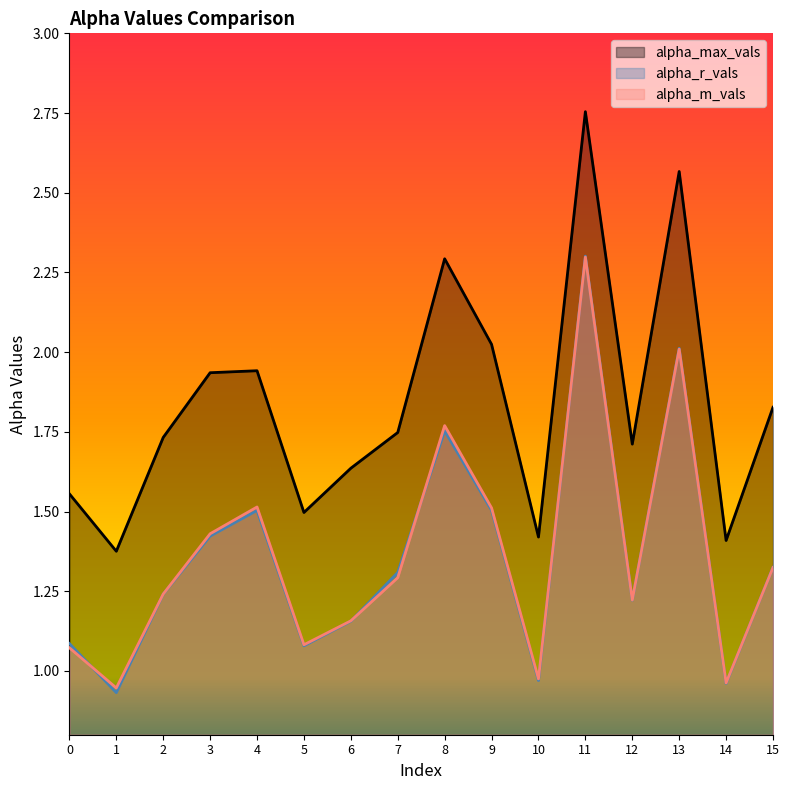

What is the difference between the second highest and second lowest values in the alpha_m_vals series?

1.0